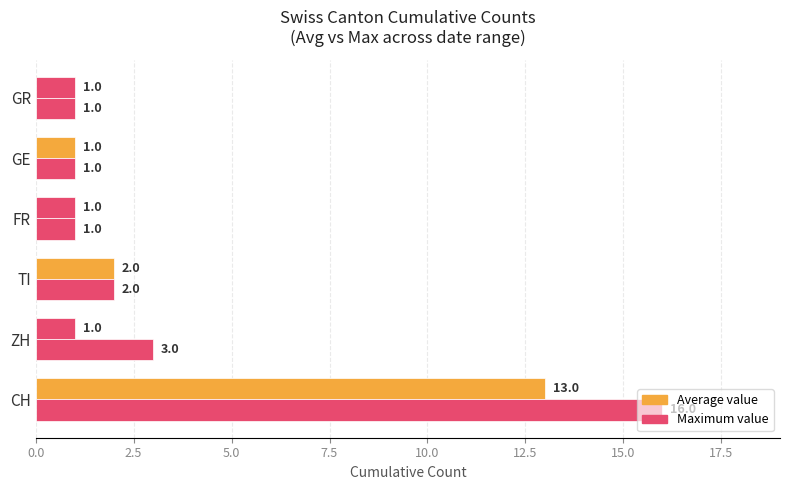

How many data points in Maximum value are less than 2?

3